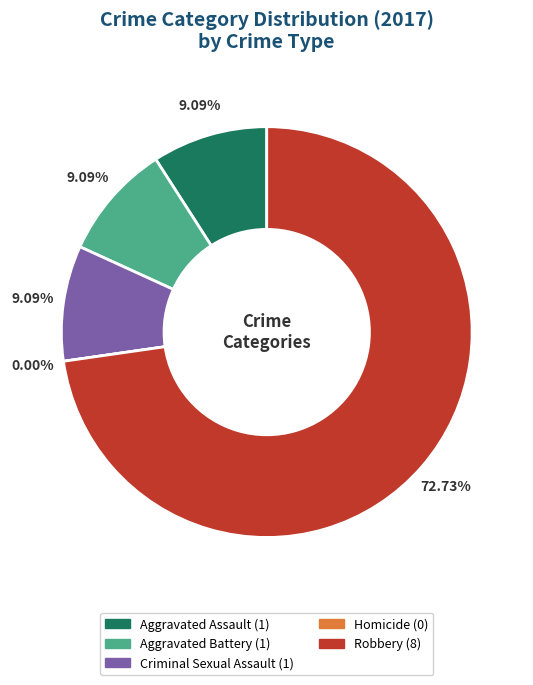

Rank the categories by value from lowest to highest.

Homicide, Aggravated Assault, Aggravated Battery, Criminal Sexual Assault, Robbery